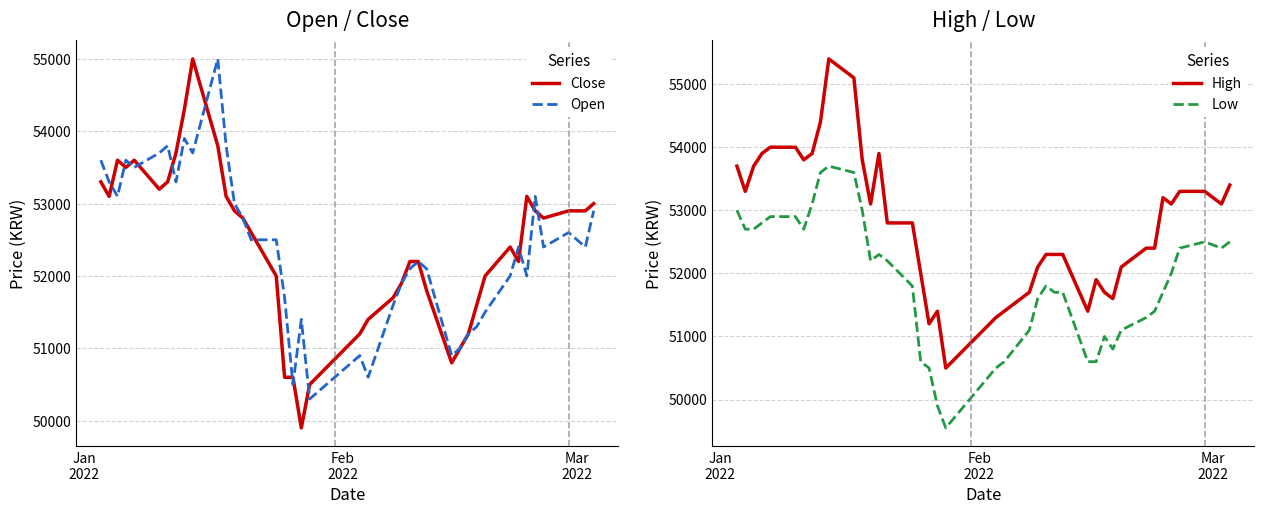

Rank the series by their maximum value, from lowest to highest.

Low, Close, Open, High